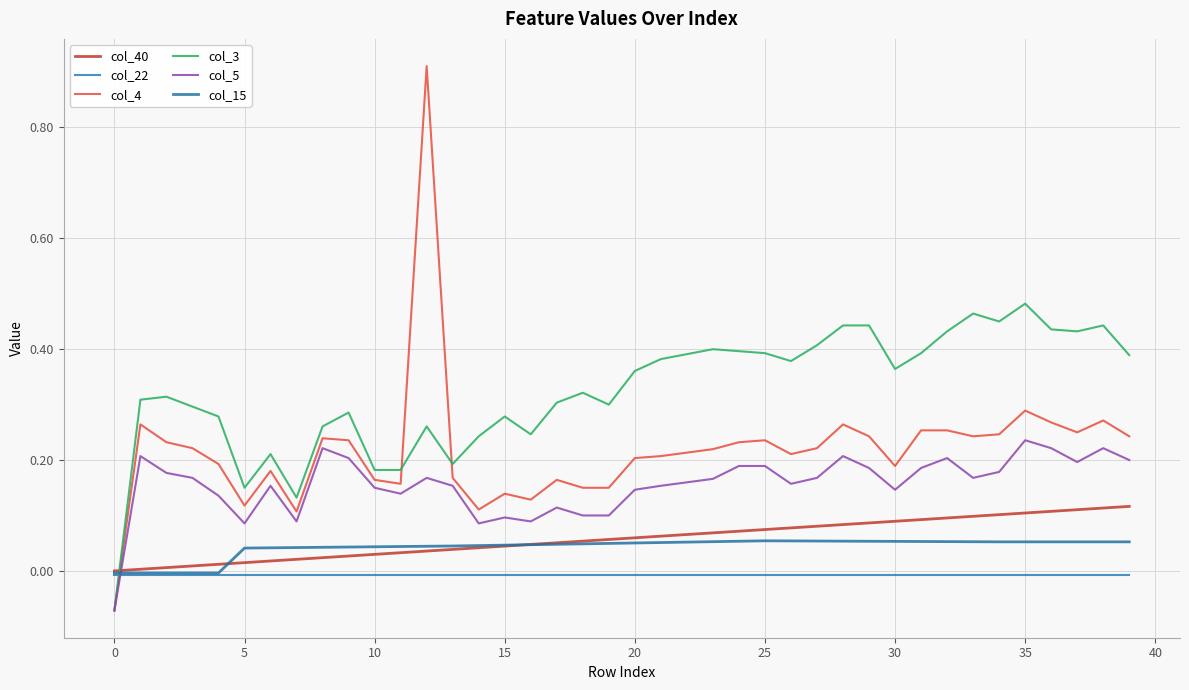

At how many categories does at least one series exceed 0?

39